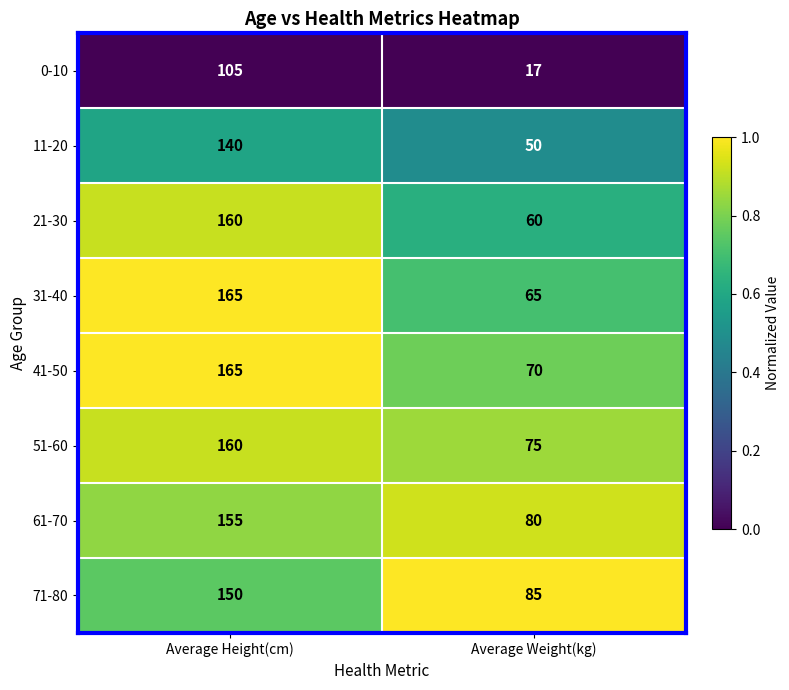

At which category is the sum across all series the highest?

Average Height(cm)